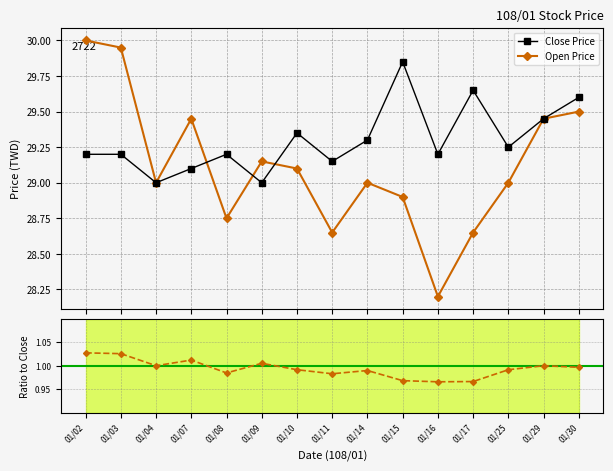

True or false: Open Price and Close Price cross at least once.

True